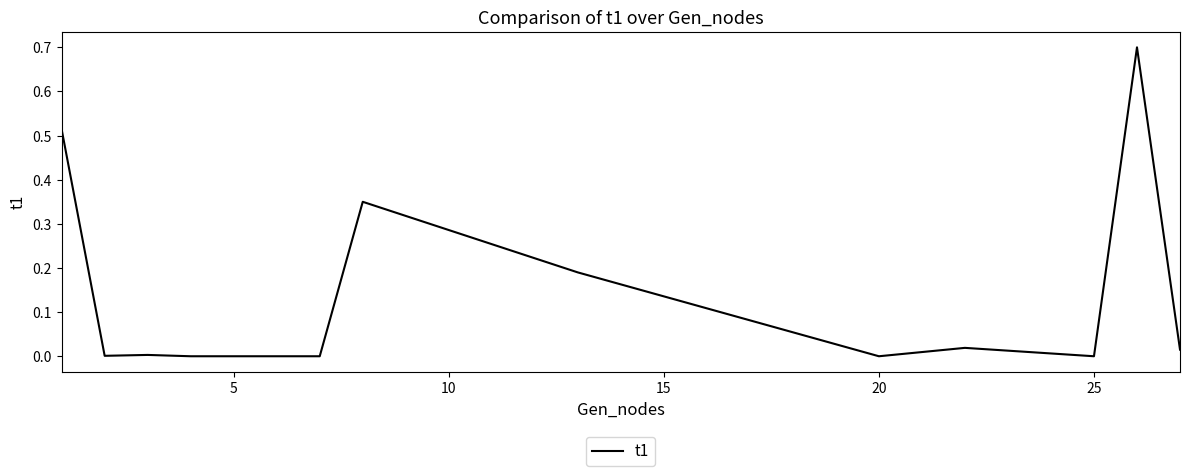

What is the greatest value displayed?

0.7